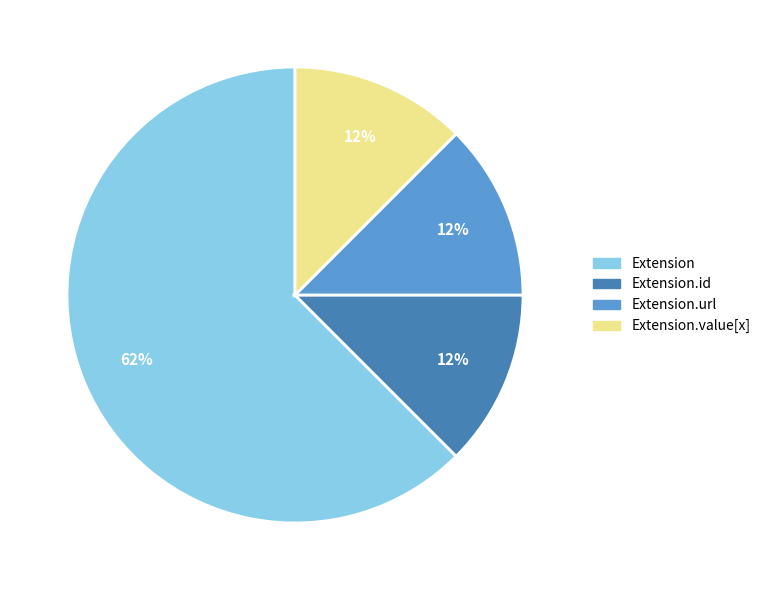

Count the number of slices in the pie.

4